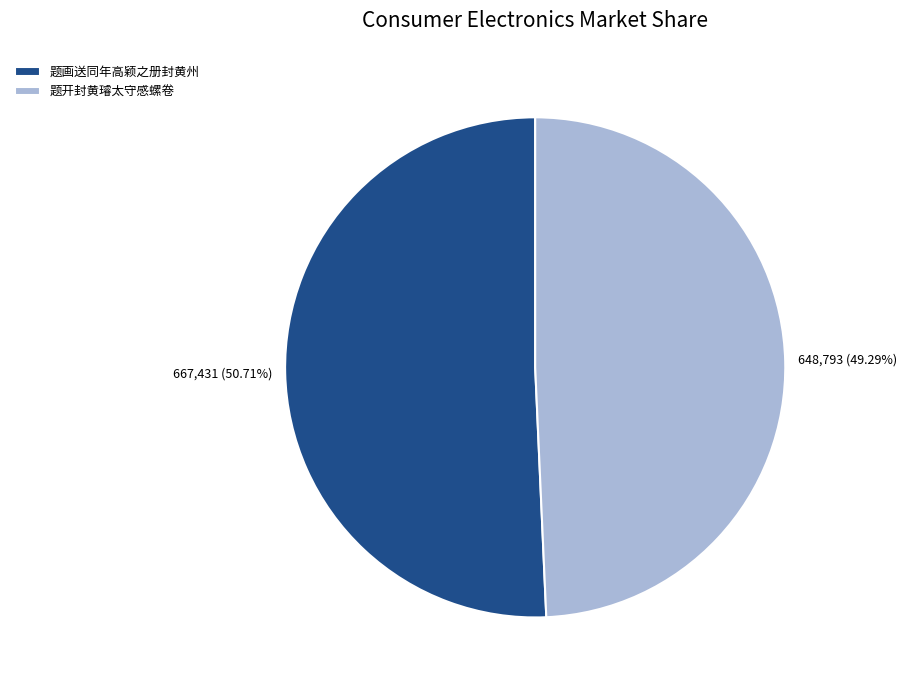

What is the smallest slice in the pie chart?

题开封黄璿太守感螺卷